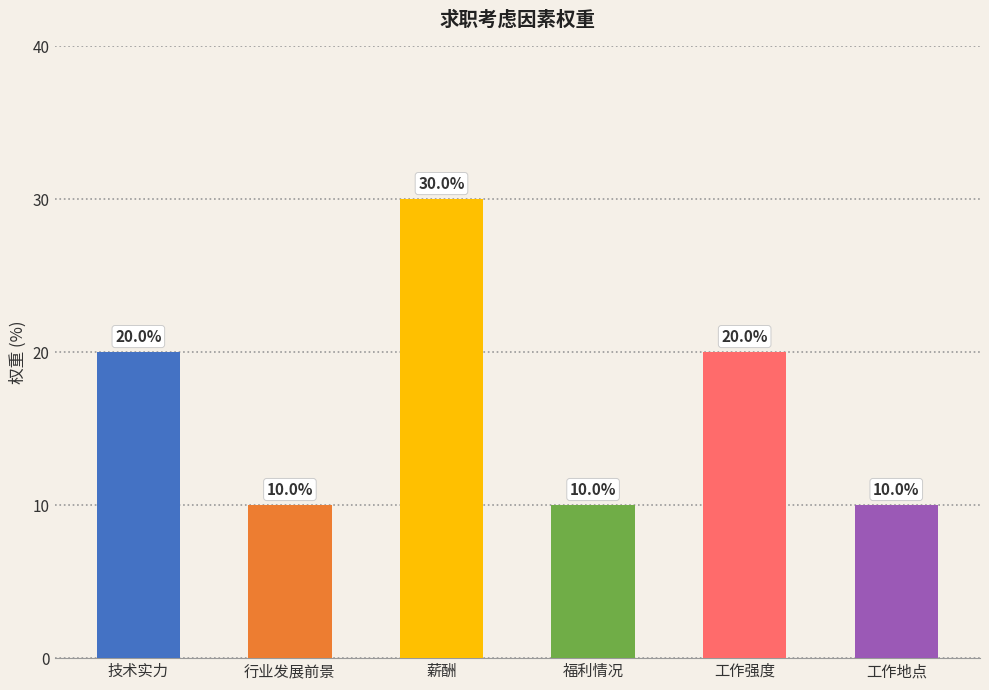

List the labels in order of value, largest first.

薪酬, 技术实力, 工作强度, 行业发展前景, 福利情况, 工作地点